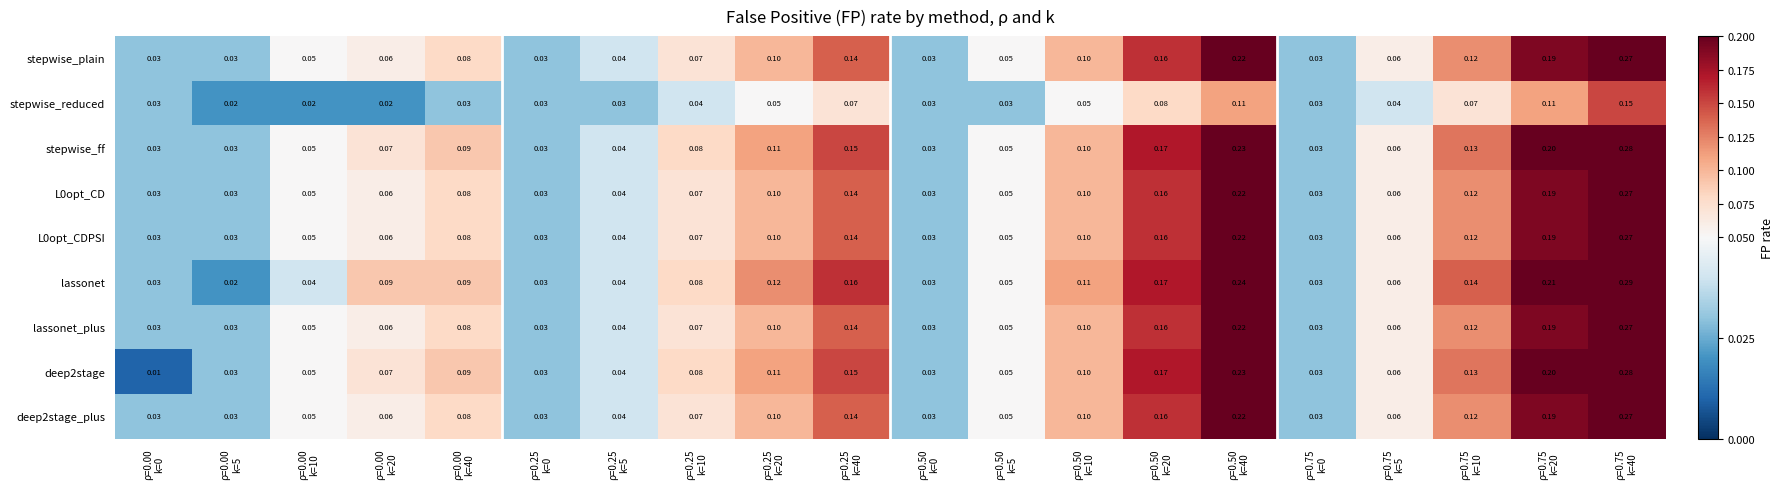

Which series has the largest total across all categories?

lassonet